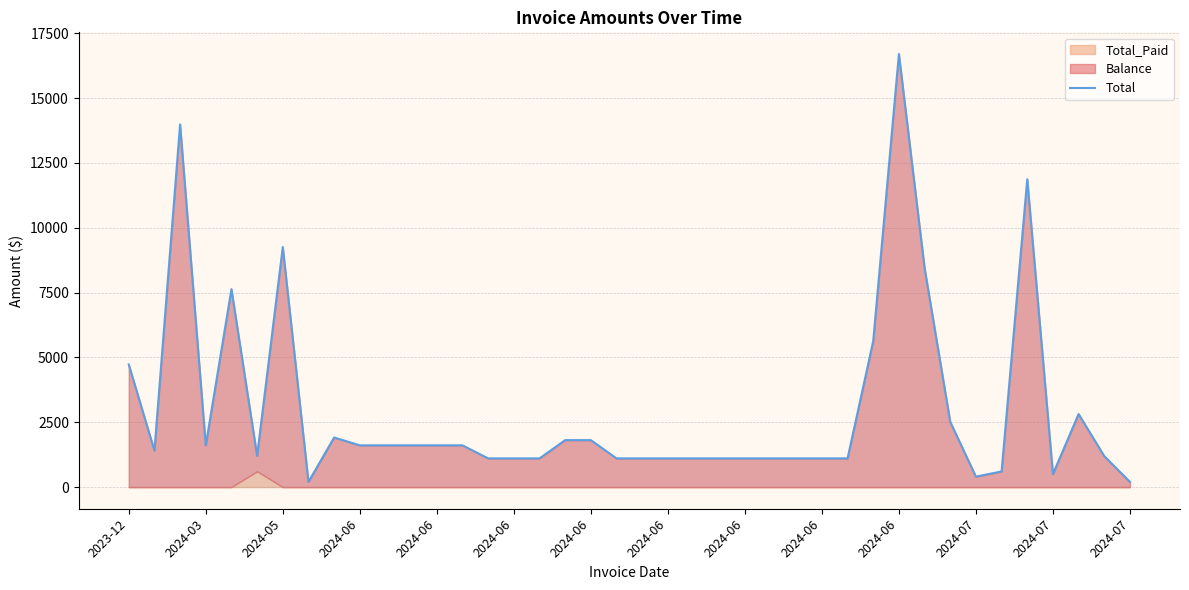

What is the maximum value shown in the chart?

16700.1